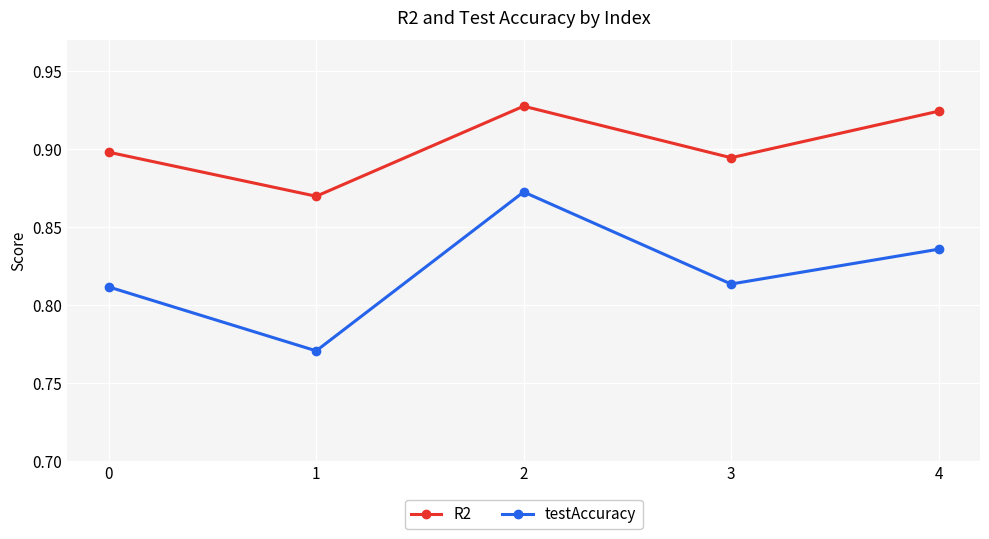

True or false: testAccuracy has more than 2 points higher than both neighbors.

False